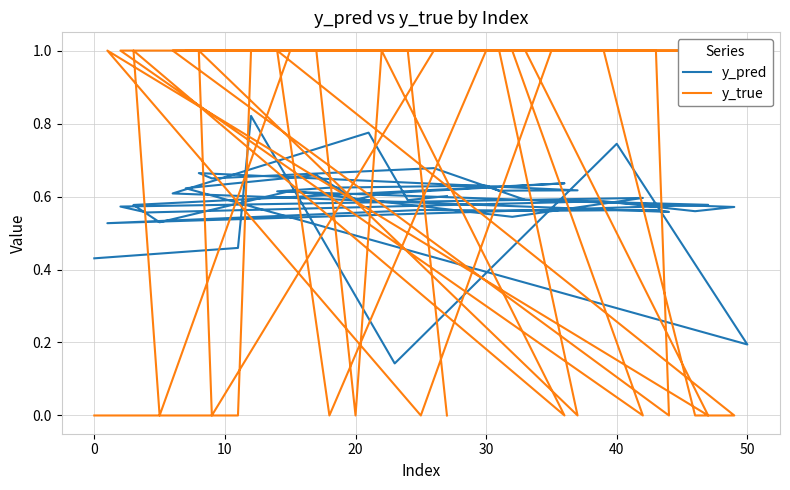

Count the number of categories in the chart.

40